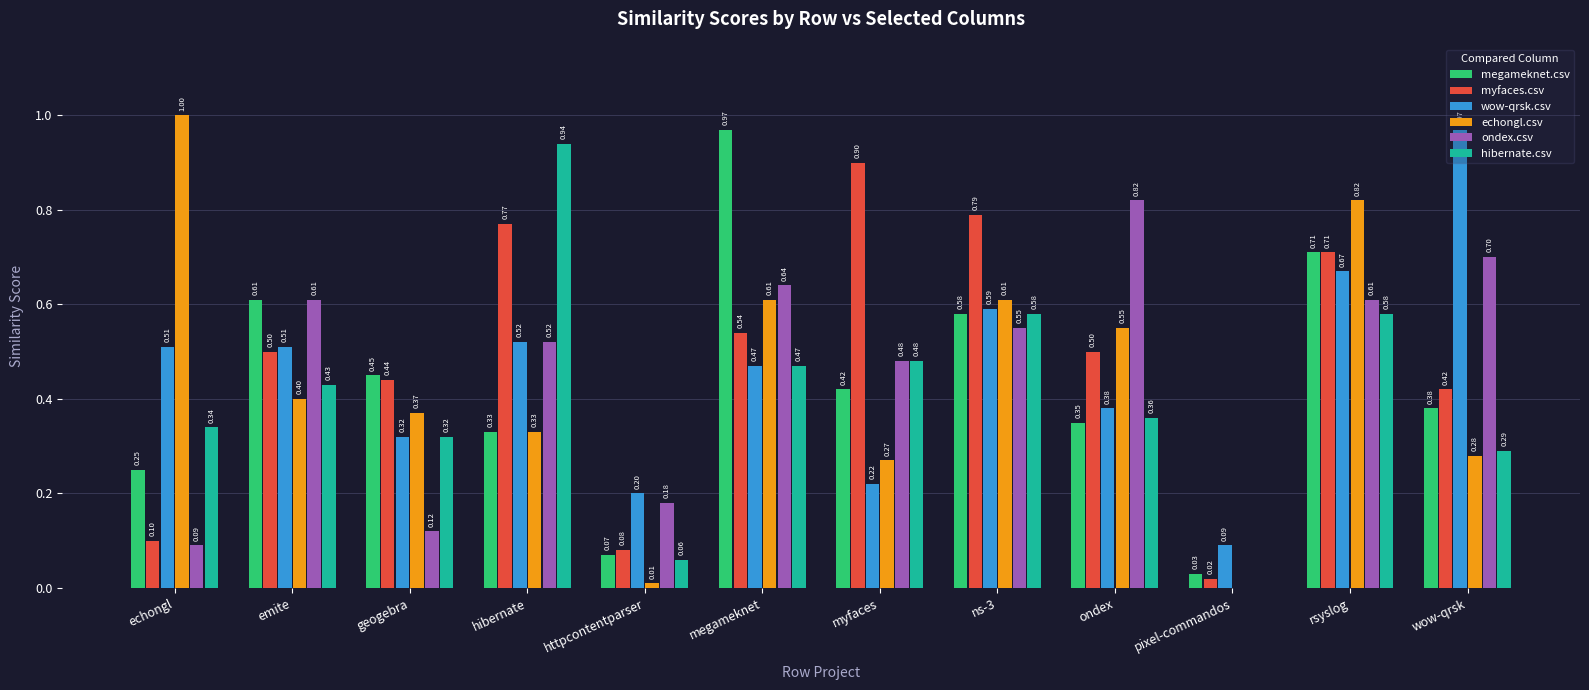

What are all the series names shown in the legend?

megameknet.csv, myfaces.csv, wow-qrsk.csv, echongl.csv, ondex.csv, hibernate.csv